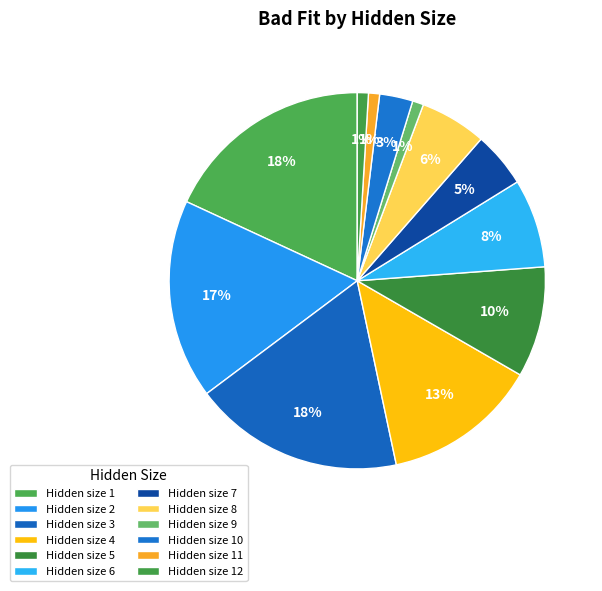

To the nearest percent, what is the average slice percentage?

8%